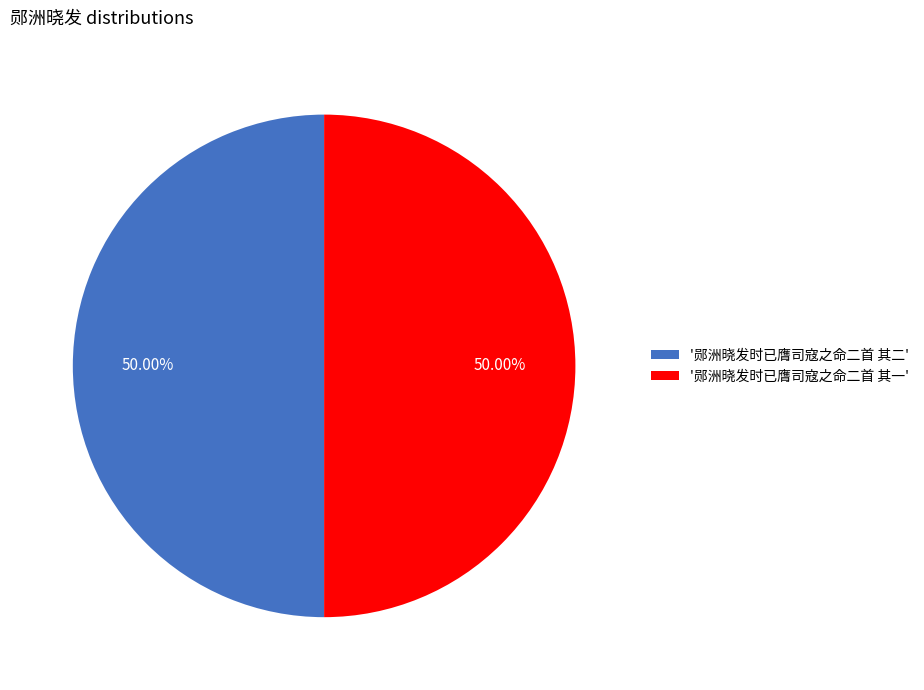

Count the number of slices in the pie.

2